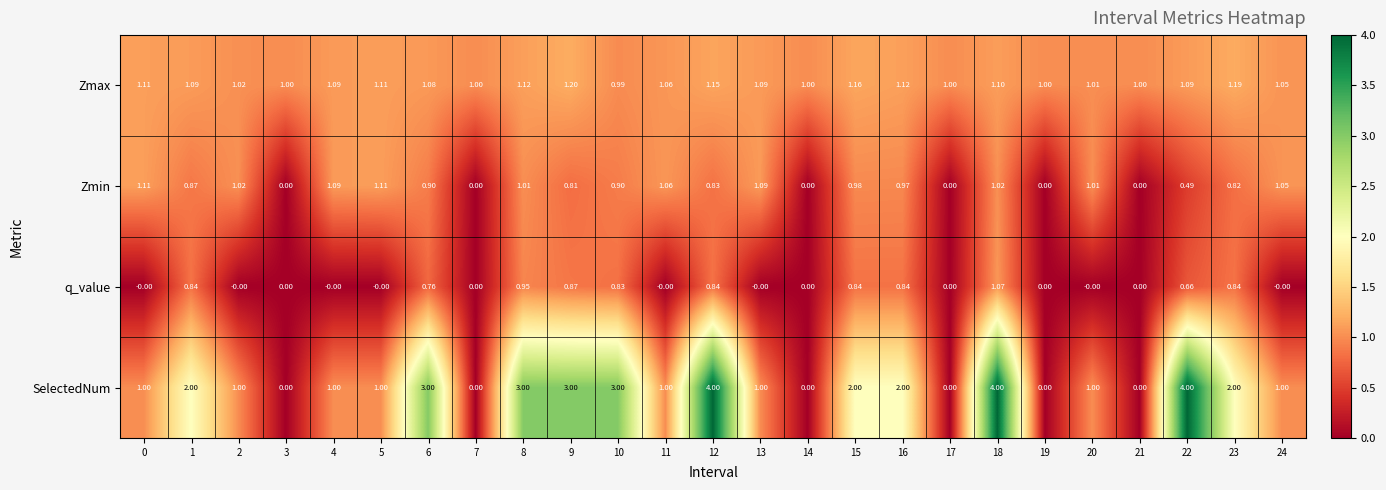

Which series has the largest total across all categories?

SelectedNum